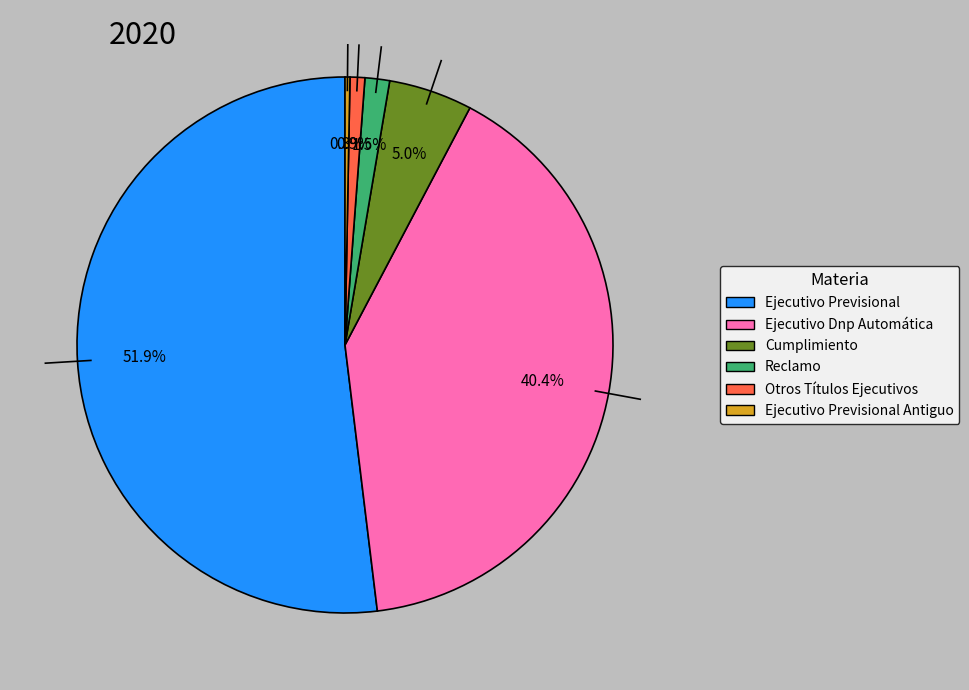

Is there a majority slice in this chart?

Yes